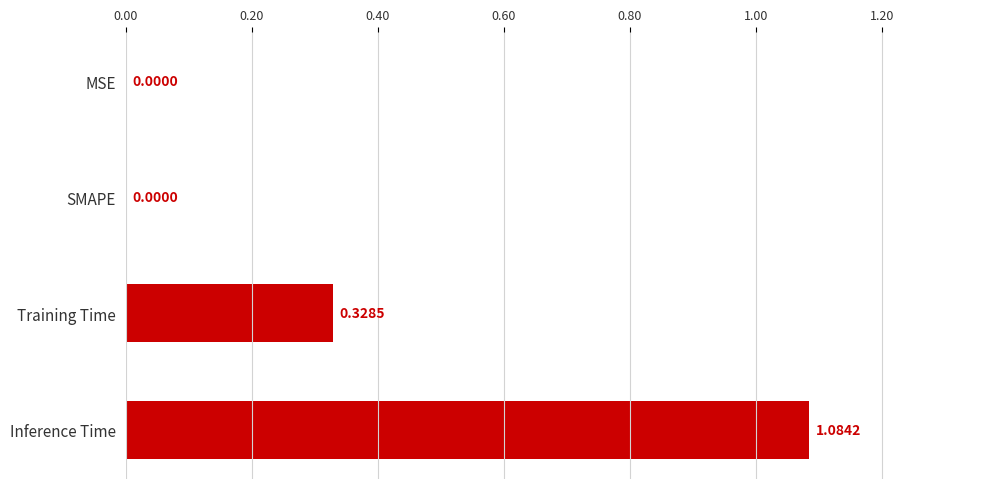

How many values are above zero?

2